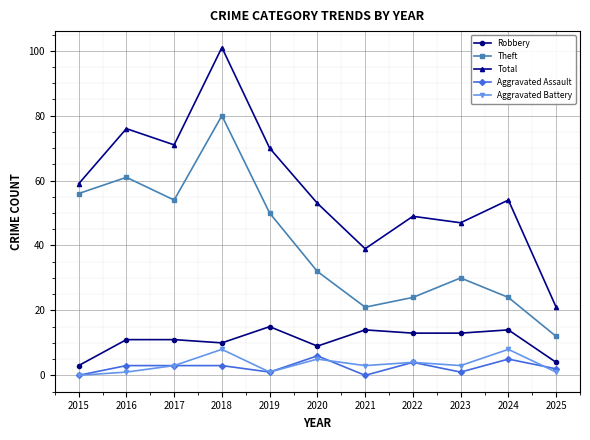

Reading left to right, list all the values displayed in this chart.

Robbery: 3	11	11	10	15	9	14	13	13	14	4
Theft: 56	61	54	80	50	32	21	24	30	24	12
Total: 59	76	71	101	70	53	39	49	47	54	21
Aggravated Assault: 0	3	3	3	1	6	0	4	1	5	2
Aggravated Battery: 0	1	3	8	1	5	3	4	3	8	1